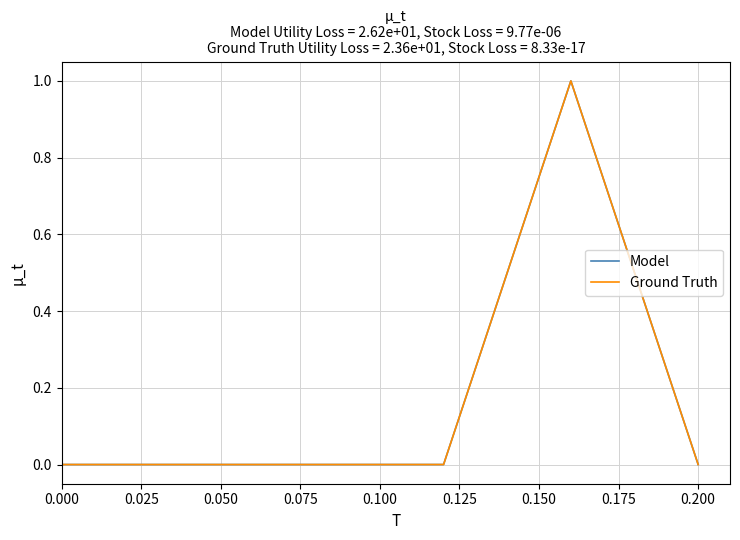

True or false: Model and Ground Truth intersect in this chart.

False